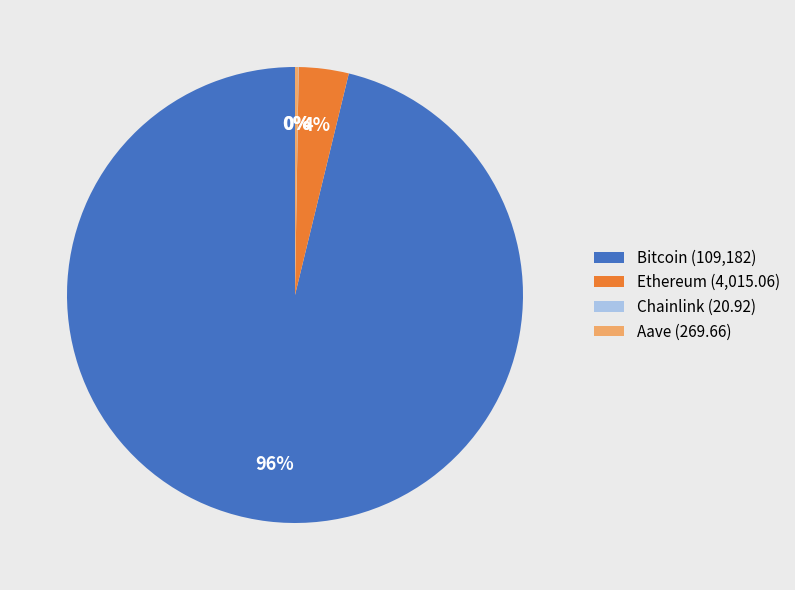

The Bitcoin (109,182) slice represents 96% of the pie. True or false?

True